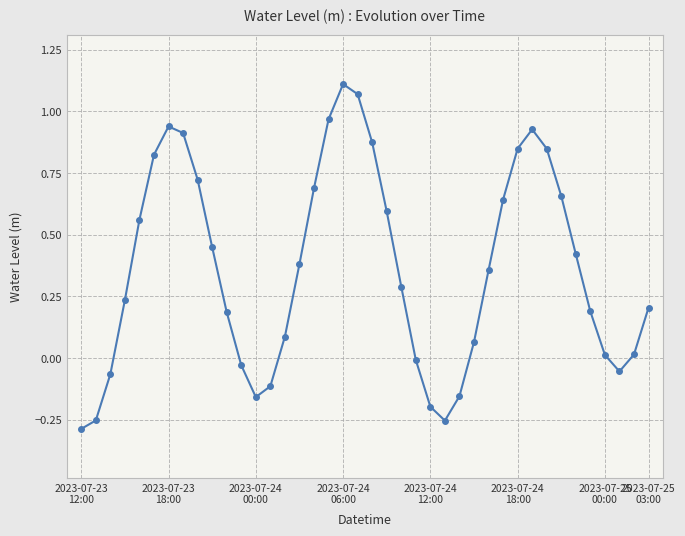

True or false: there are more than 1 points higher than both neighbors.

True